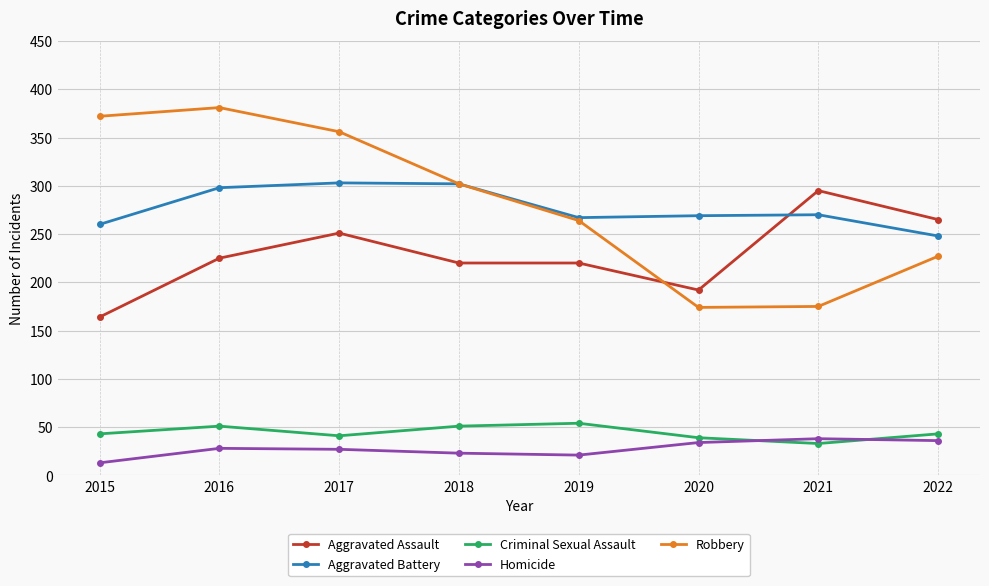

Which label corresponds to the largest value in the chart?

2016